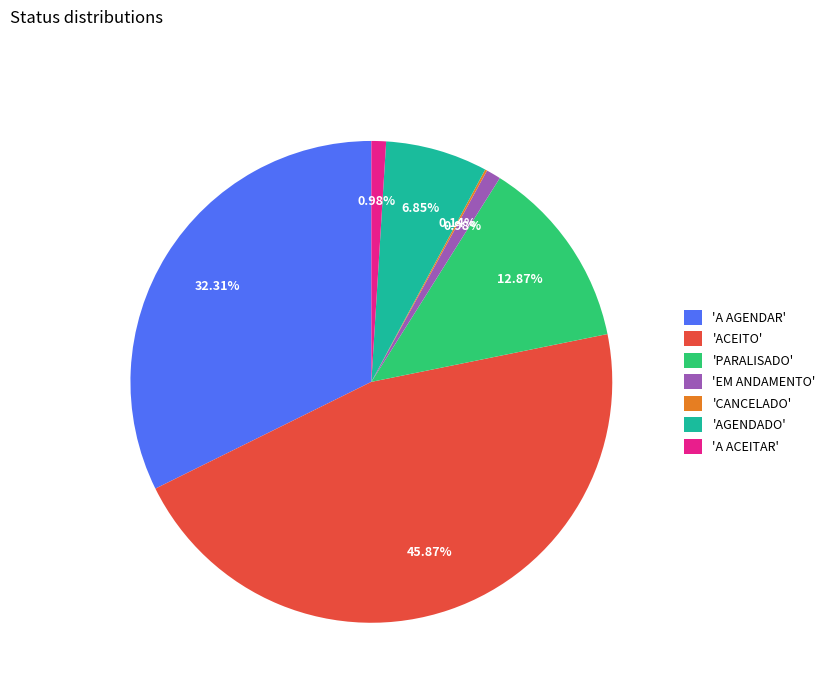

Is there any slice that represents more than half of the pie?

No